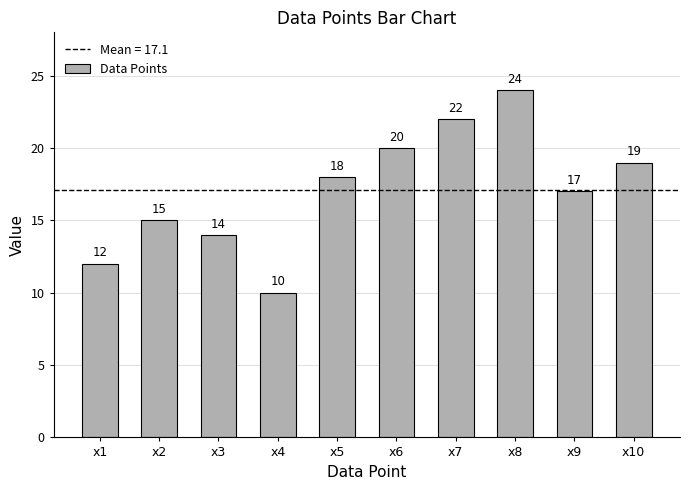

Which label corresponds to the largest value in the chart?

x8